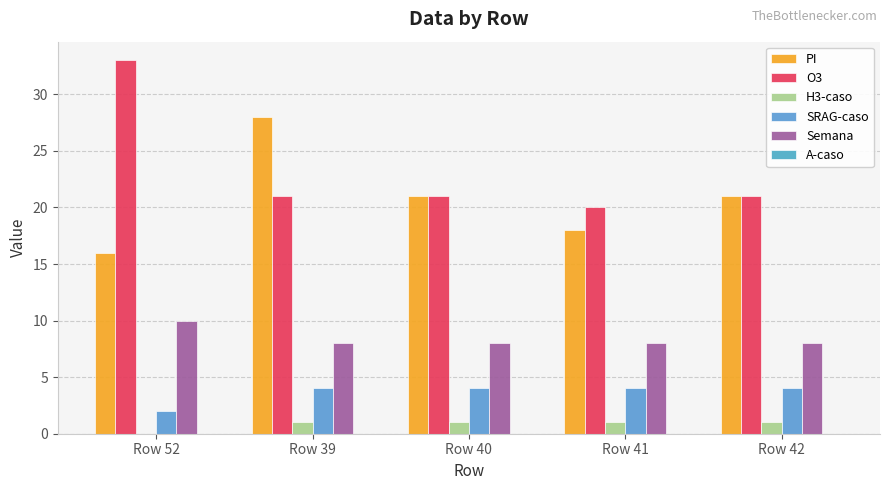

At how many categories does at least one series exceed 31?

1